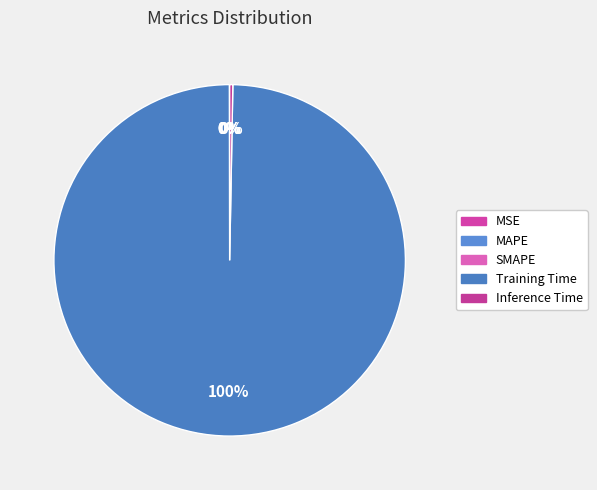

Is the sum of Training Time and MSE greater than half?

Yes